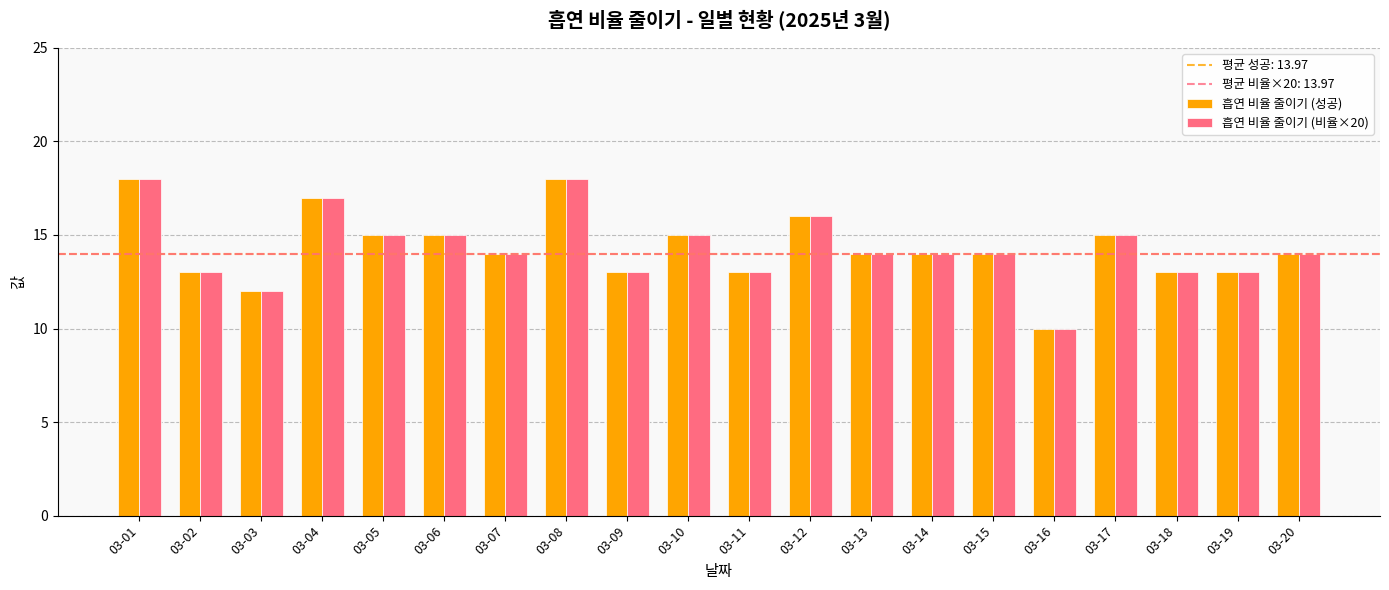

What is the highest value of the 흡연 비율 줄이기 (비율×20) series?

18